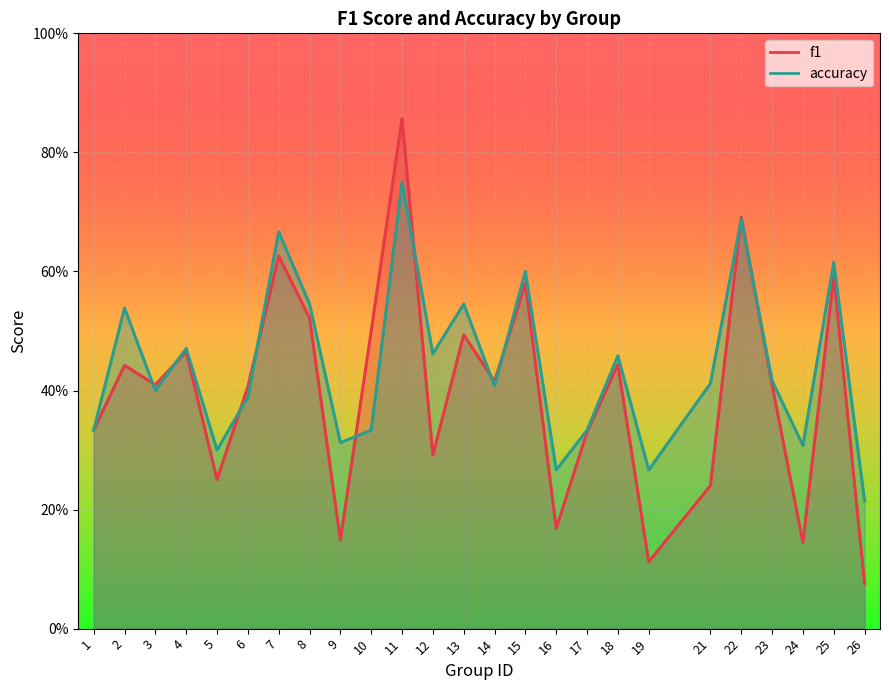

At which label does f1 reach its minimum?

26